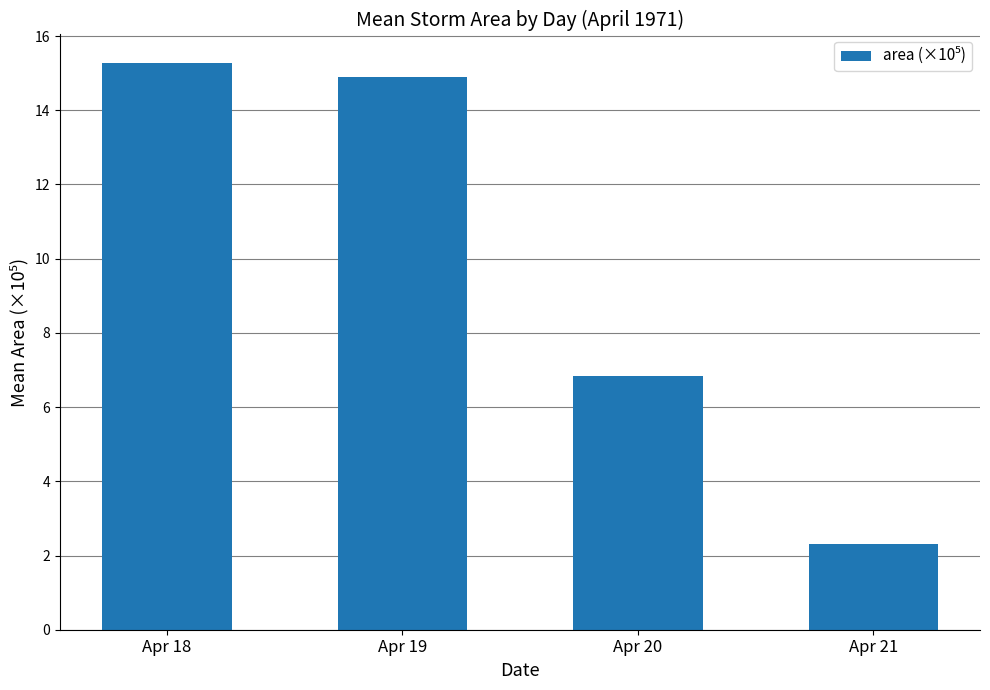

Reading left to right, list all the values displayed in this chart.

Apr 18=15.3	Apr 19=14.9	Apr 20=6.8	Apr 21=2.3